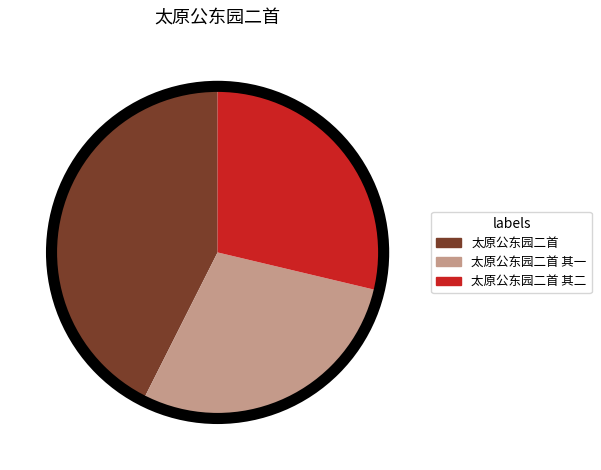

Is the sum of 太原公东园二首 其二 and 太原公东园二首 其一 greater than half?

Yes